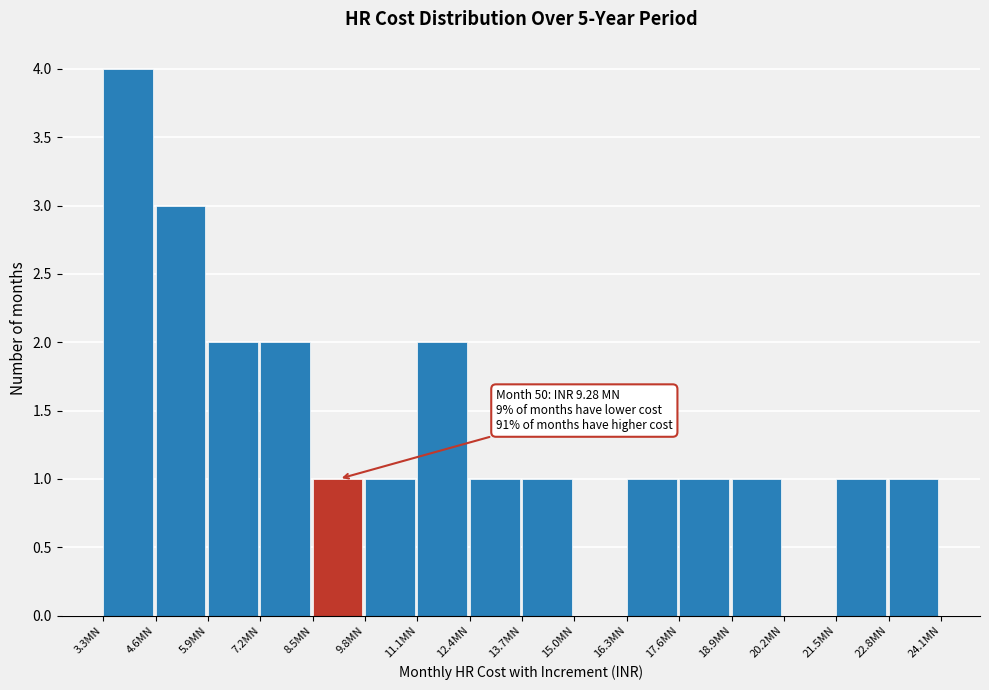

Reading left to right, what are all the values shown in this chart?

3.3MN=4	4.6MN=3	5.9MN=2	7.2MN=2	8.5MN=1	9.8MN=1	11.1MN=2	12.4MN=1	13.7MN=1	15.0MN=0	16.3MN=1	17.6MN=1	18.9MN=1	20.2MN=0	21.5MN=1	22.8MN=1